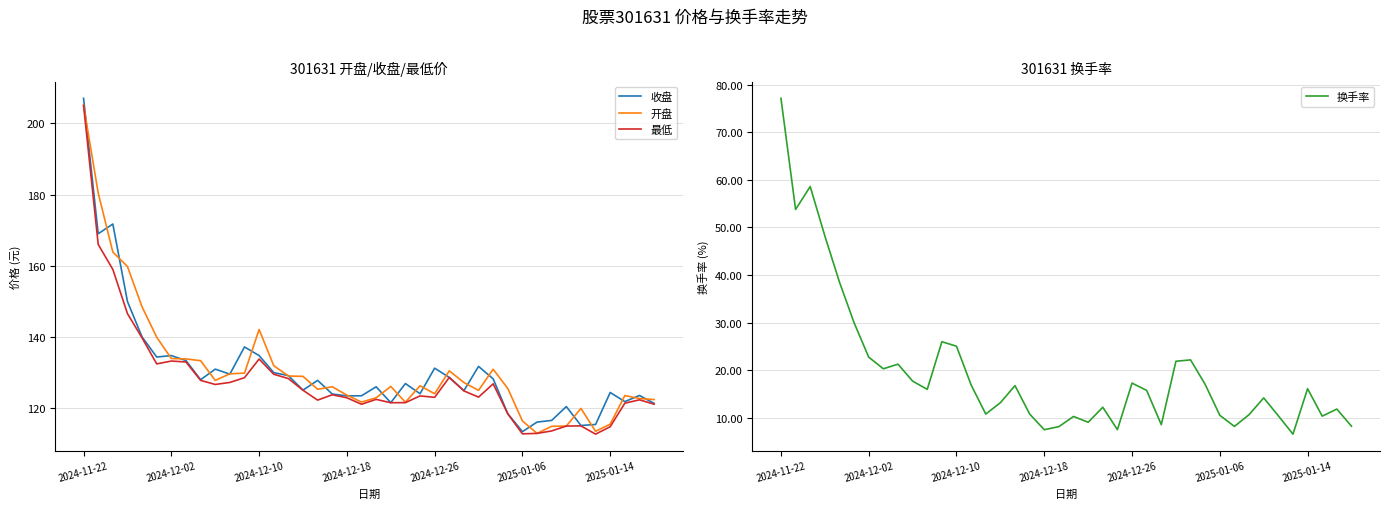

Between 7 and 21, which series saw the biggest shift?

收盘